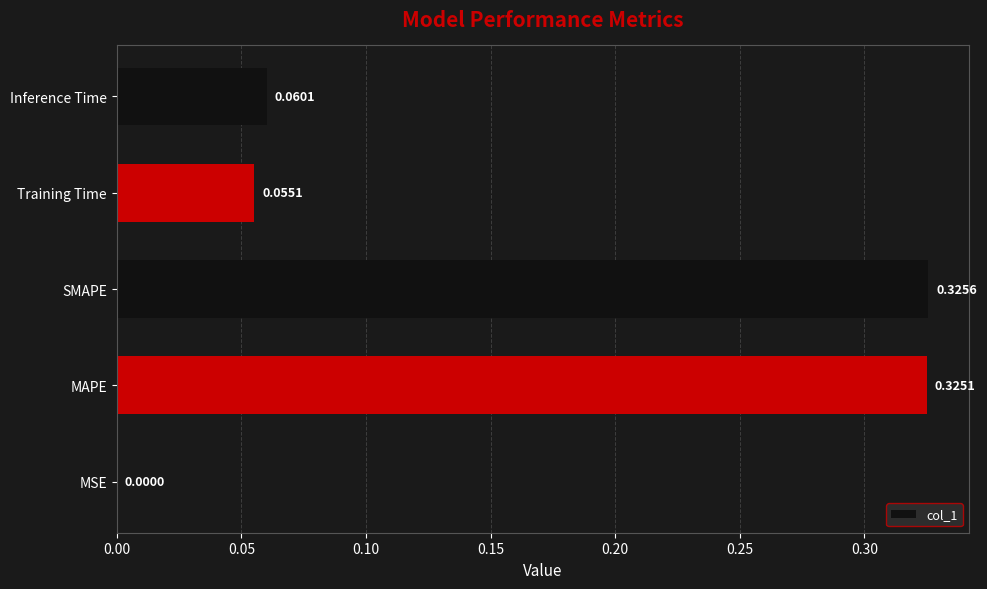

Are the bars horizontal?

Yes